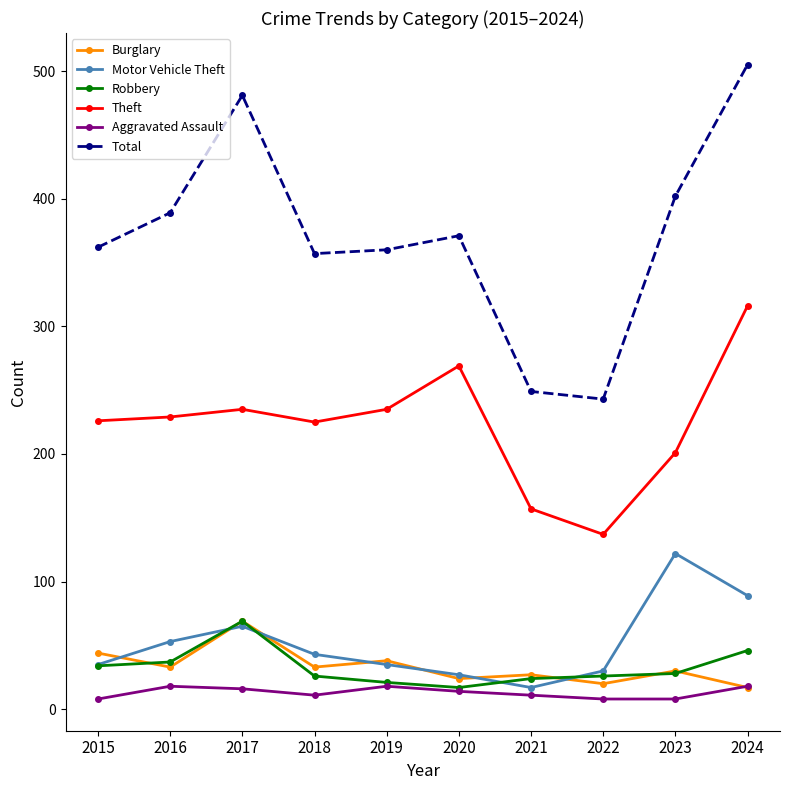

How many interior local valleys does the Motor Vehicle Theft series have?

1